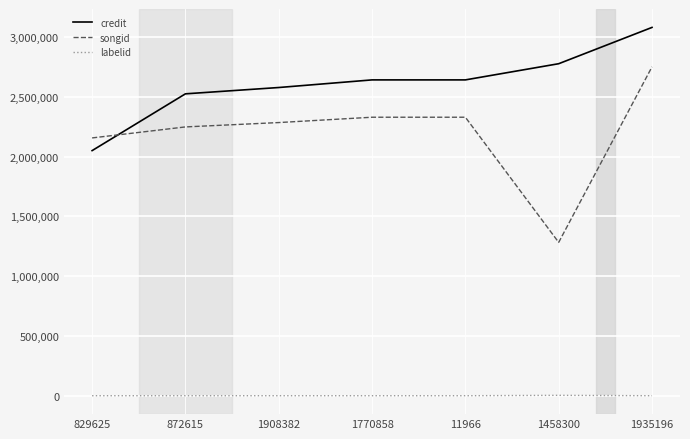

What are all the series names shown in the legend?

credit, songid, labelid